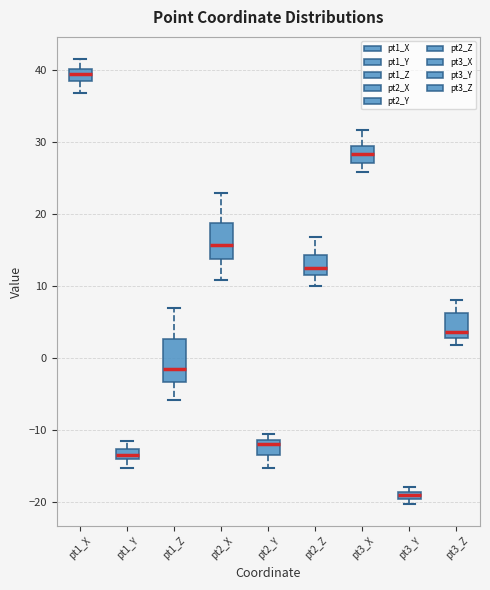

Which box has the highest median line?

pt1_X